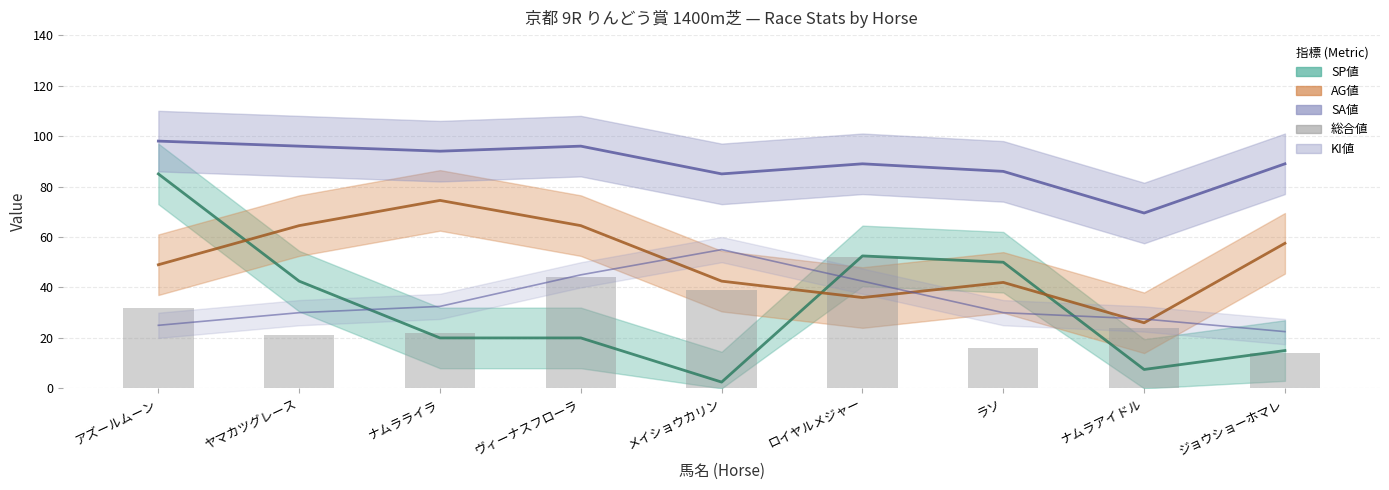

Reading right to left, list all the values displayed in this chart.

ジョウショーホマレ=14	ナムラアイドル=24	ラソ=16	ロイヤルメジャー=52	メイショウカリン=39	ヴィーナスフローラ=44	ナムラライラ=22	ヤマカツグレース=21	アズールムーン=32